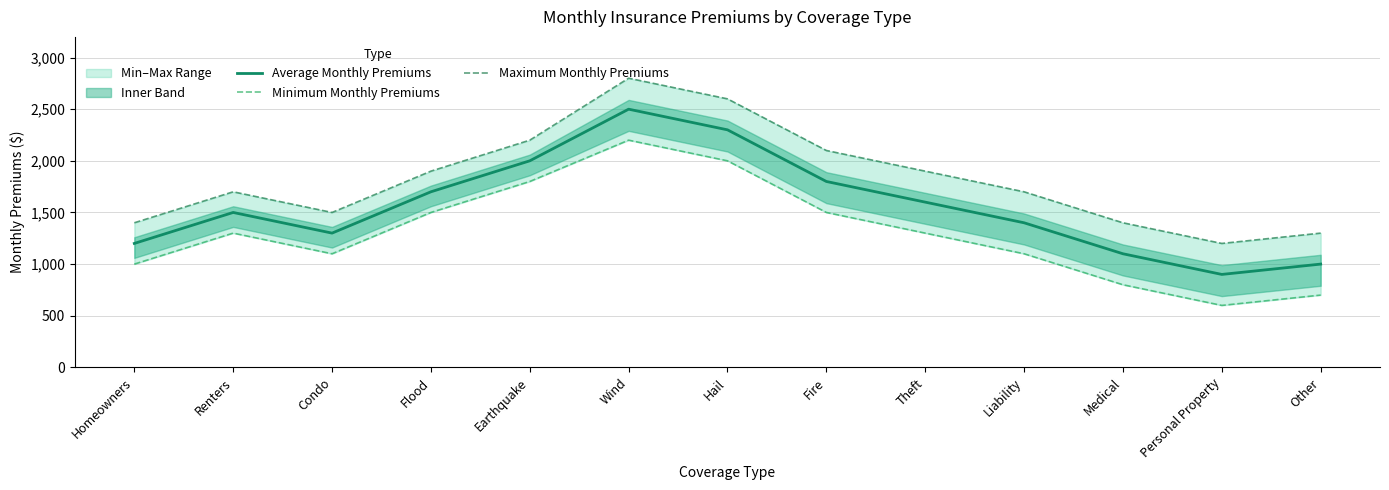

Read the Maximum Monthly Premiums value at Renters, to the nearest 50.

1700